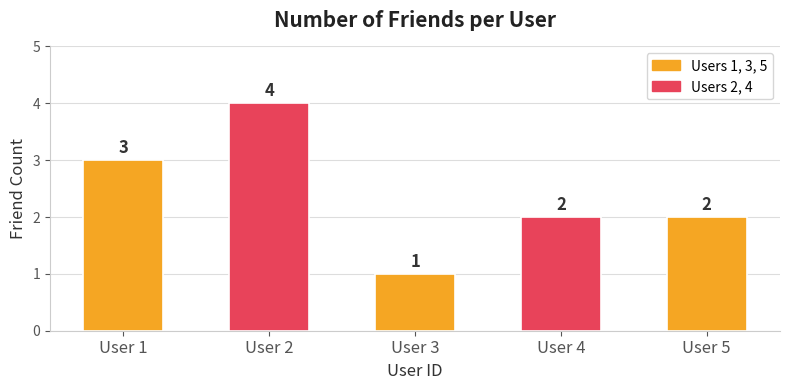

At which category does the chart reach its peak across all series?

User 2